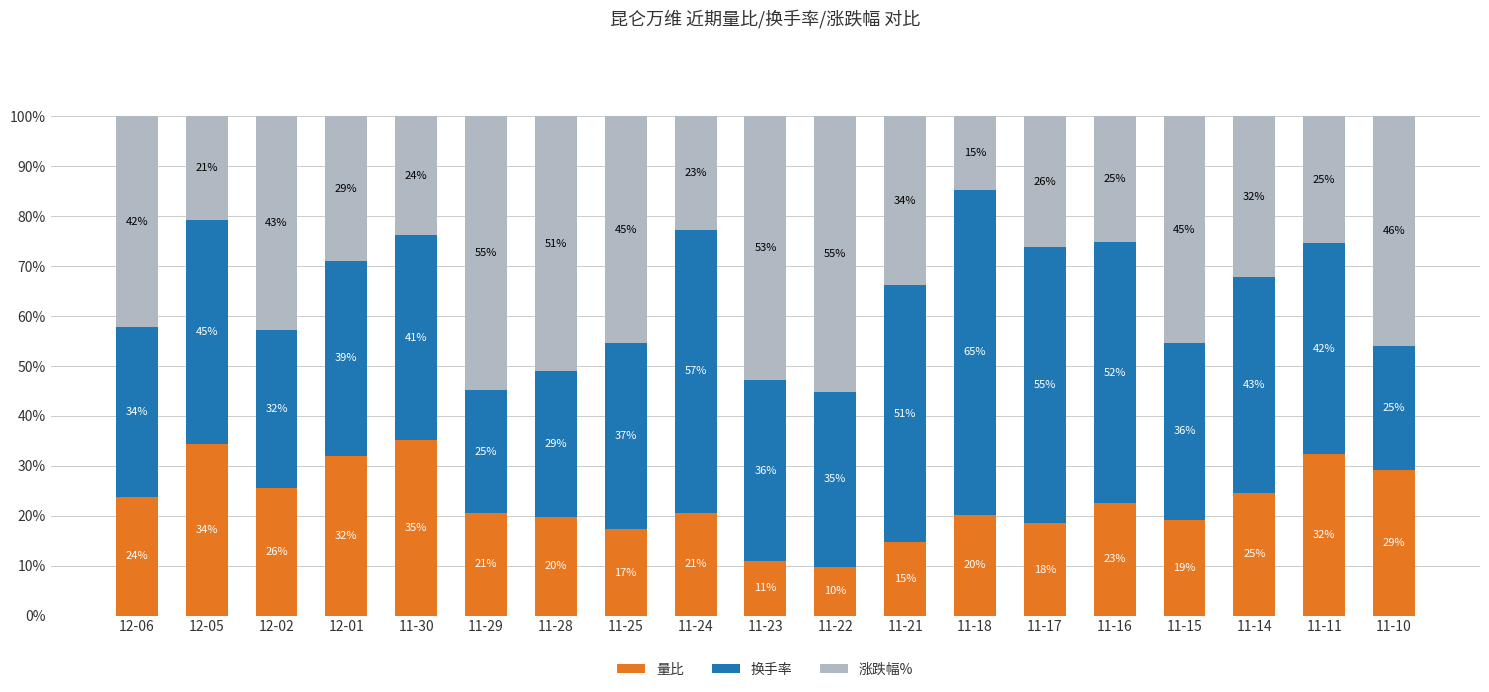

What is the lowest value of the 量比 series?

9.8